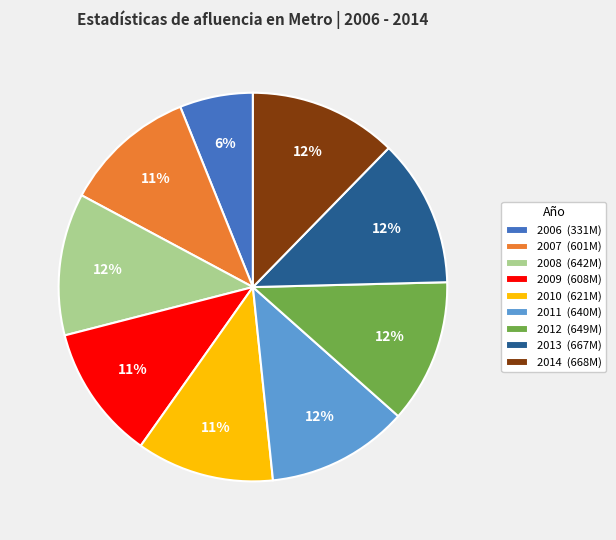

Does any single category account for the majority?

No